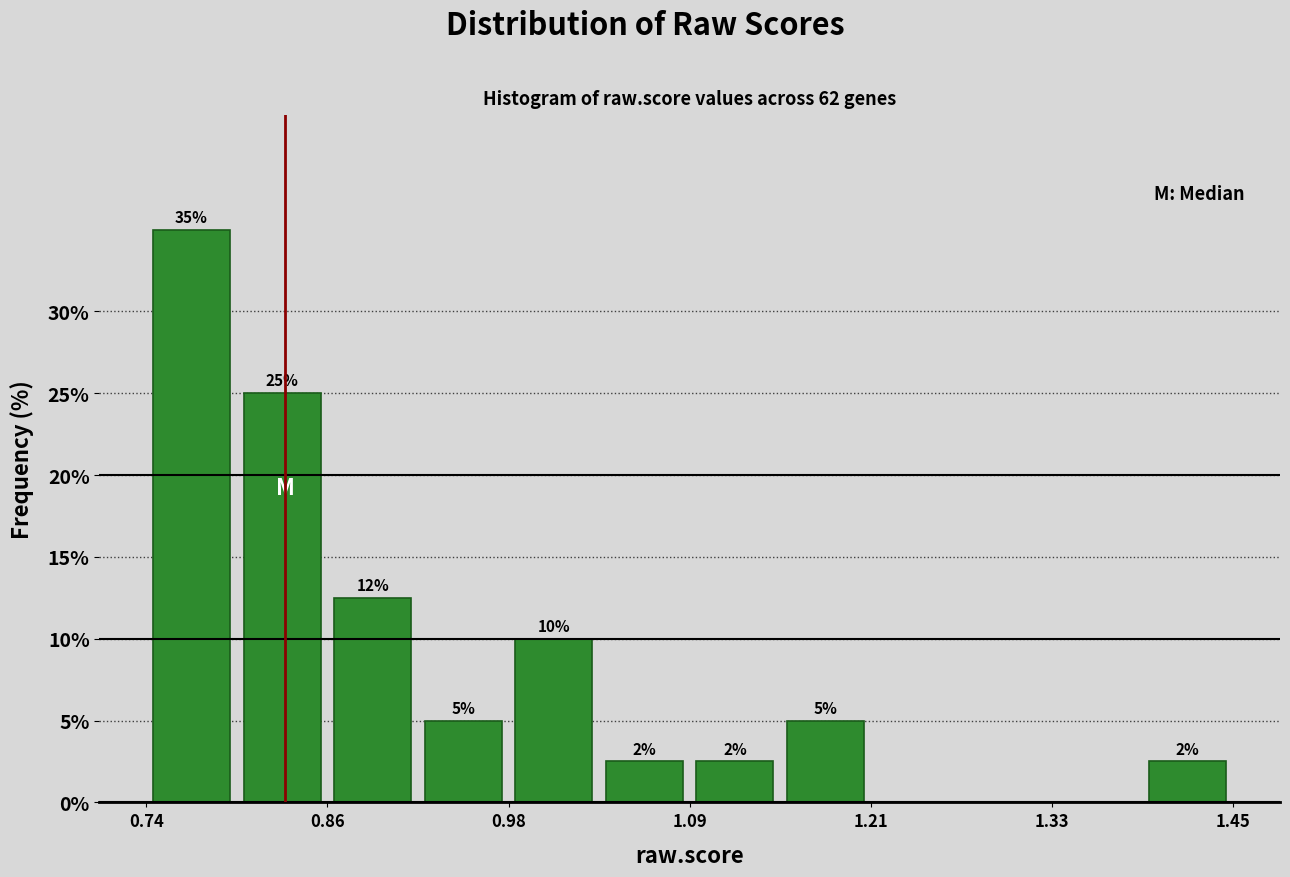

Around what value on the x-axis is the tallest bar? Give the approximate position of its centre, as read against the axis.

0.78